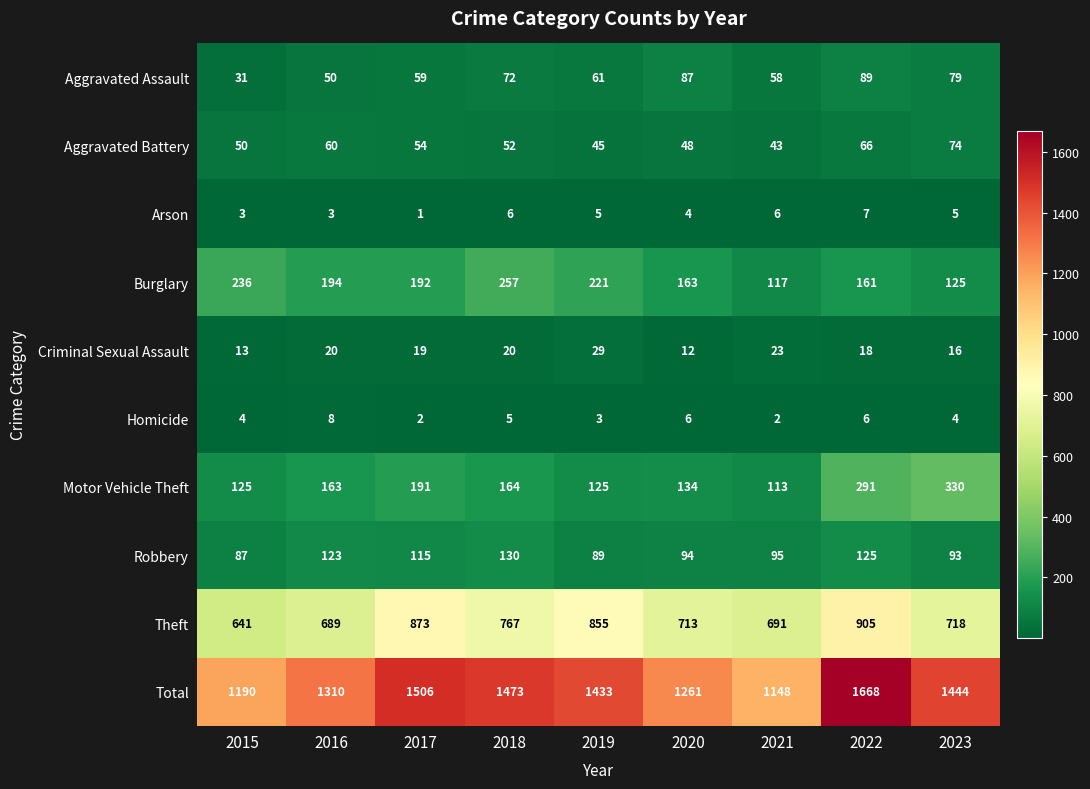

What is the difference between the maximum and second lowest values in the Aggravated Battery series?

29